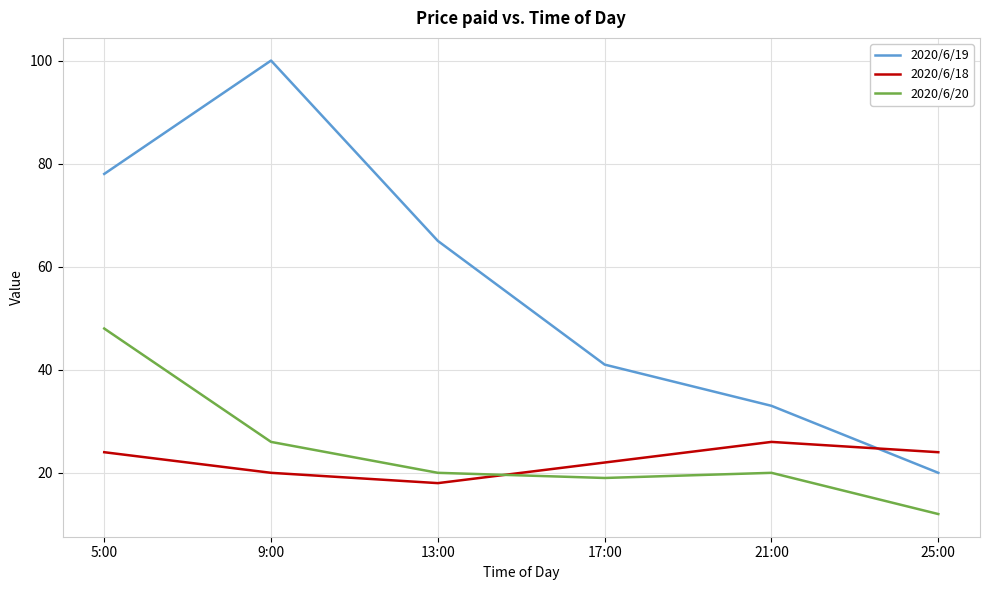

True or false: 2020/6/18 has more than 1 interior local peaks.

False